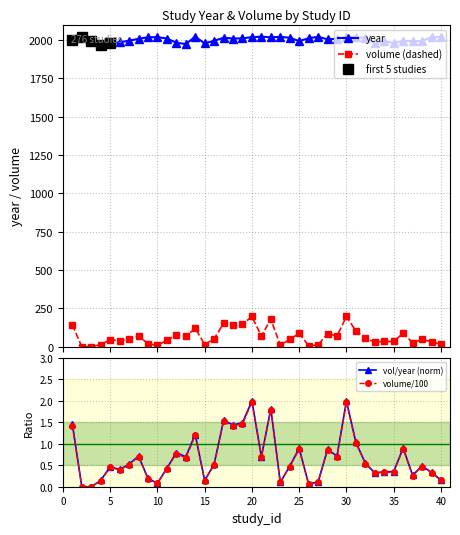

Which series has the largest total across all categories?

year